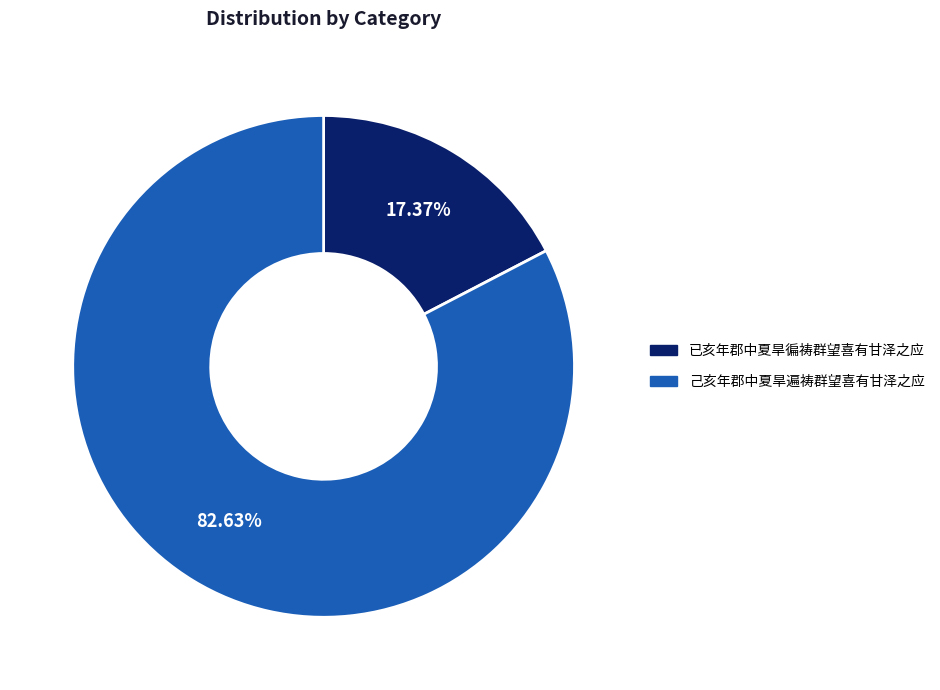

What percentage is the 己亥年郡中夏旱遍祷群望喜有甘泽之应 slice, to the nearest percent?

83%